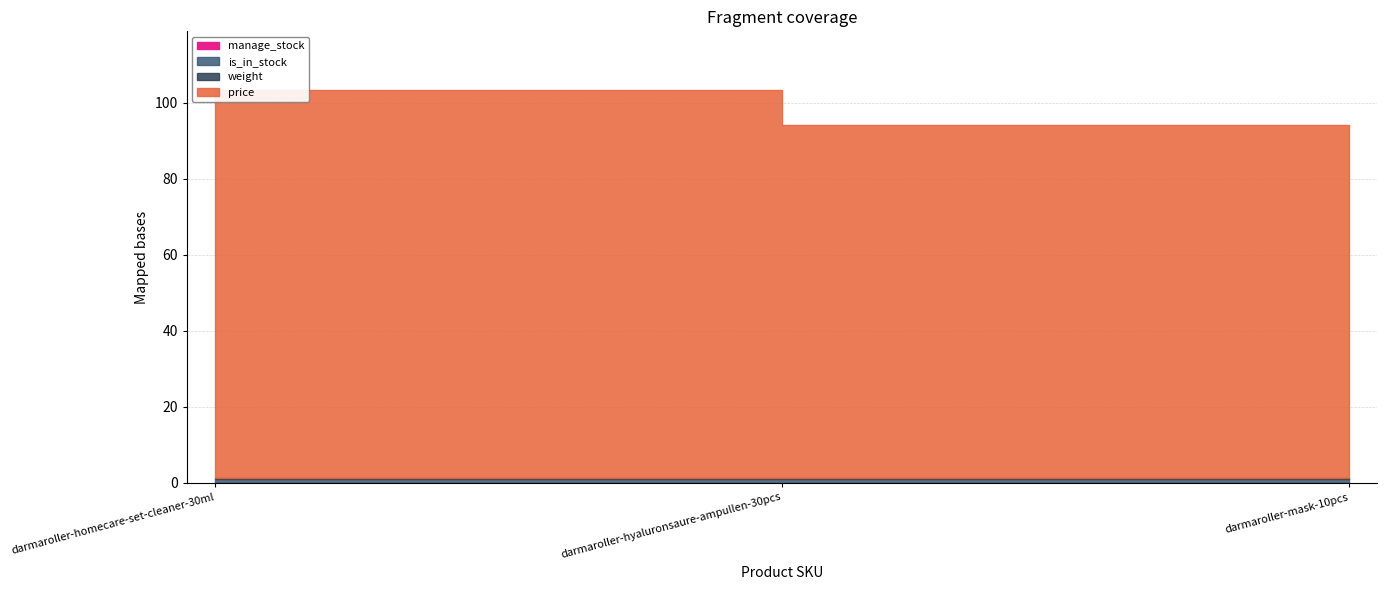

What is the maximum value shown in the chart?

102.0